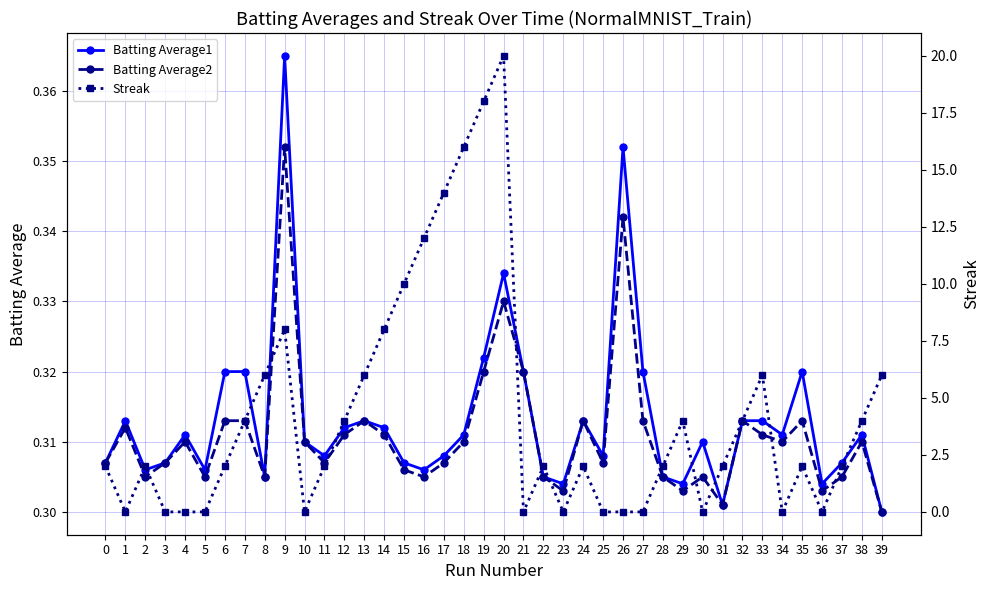

List the series in order of their peak value, lowest first.

Batting Average2, Batting Average1, Streak